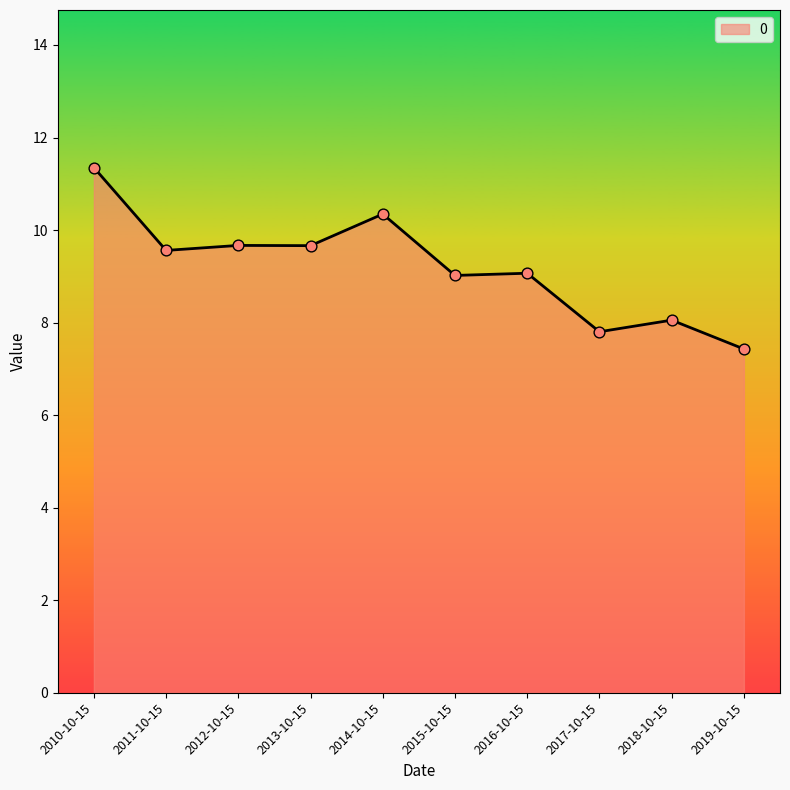

Which has a higher value, 2014-10-15 or 2017-10-15?

2014-10-15